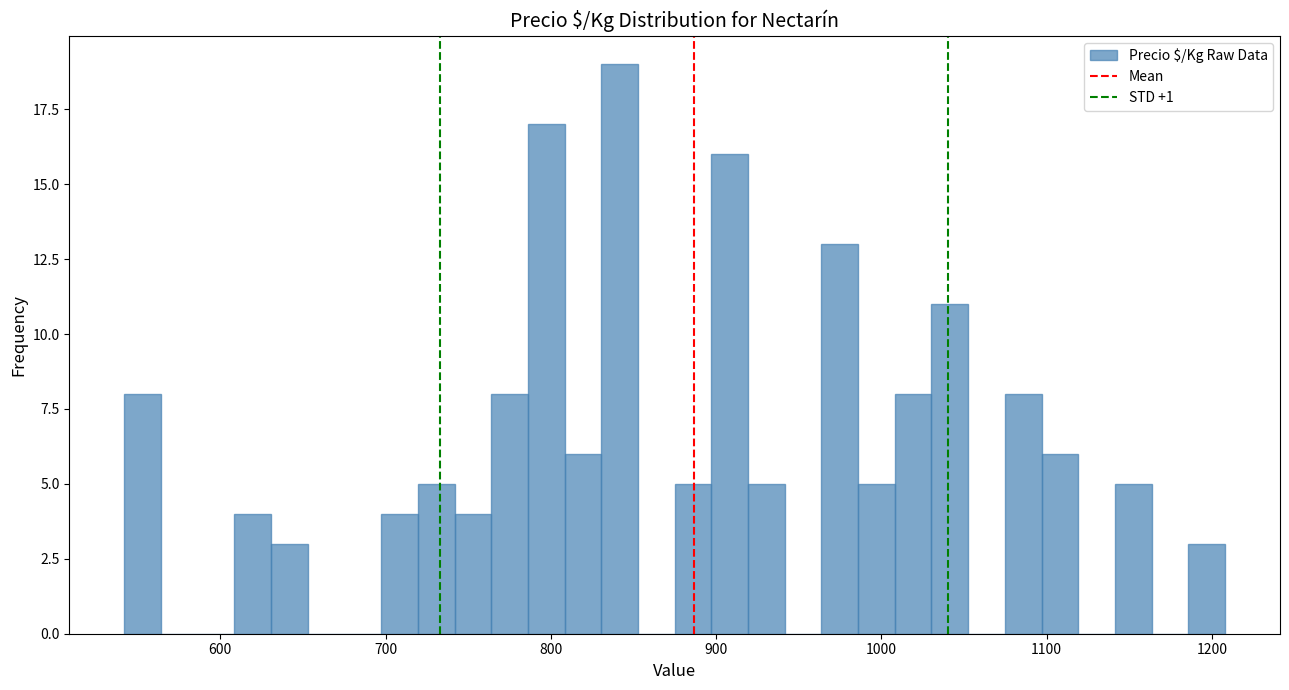

Around what value on the x-axis is the tallest bar? Give the approximate position of its centre, as read against the axis.

840